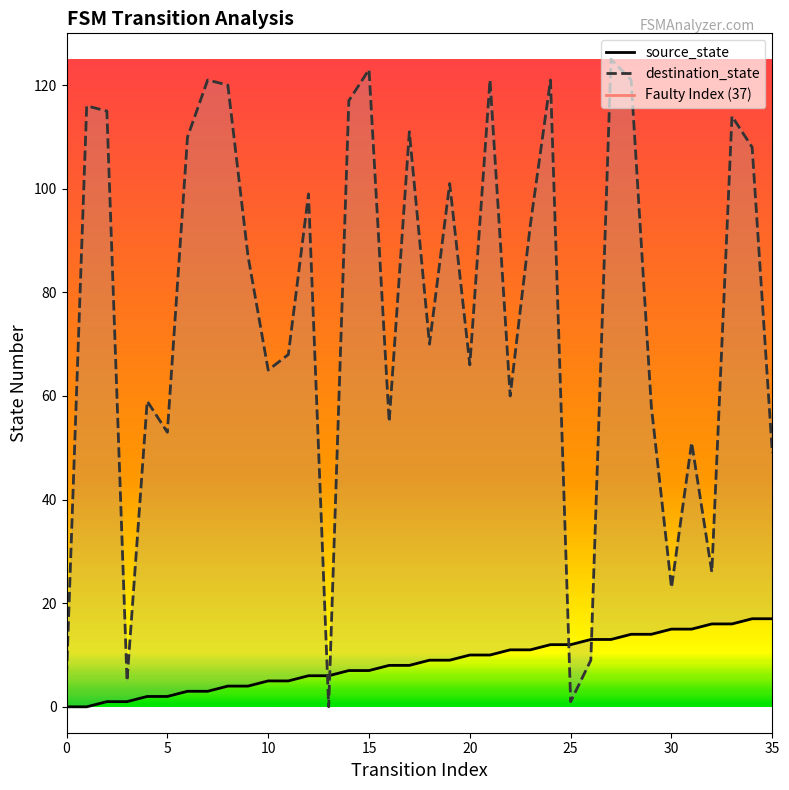

How many values in the destination_state series are below 87?

18